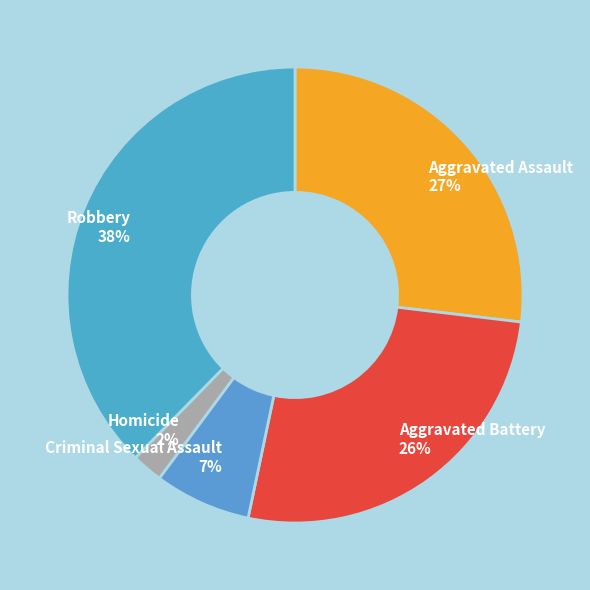

Does Criminal Sexual Assault account for over 50% of the chart?

No